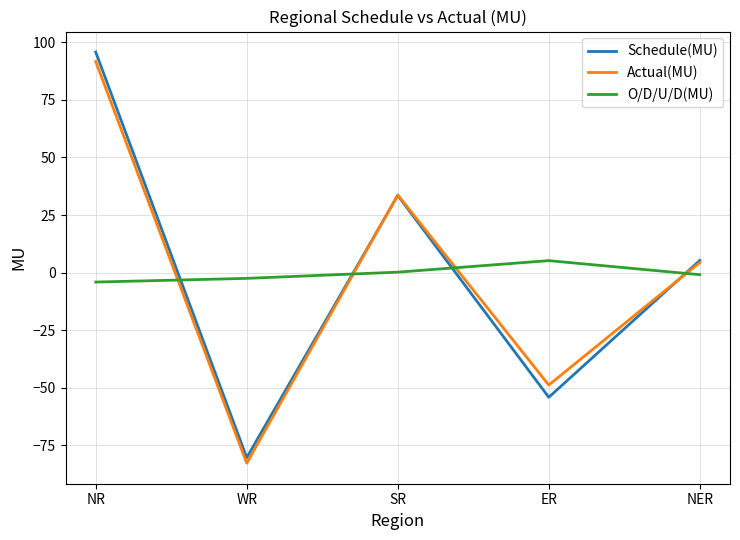

Which series ends up on top after the final intersection of Schedule(MU) and O/D/U/D(MU)?

Schedule(MU)